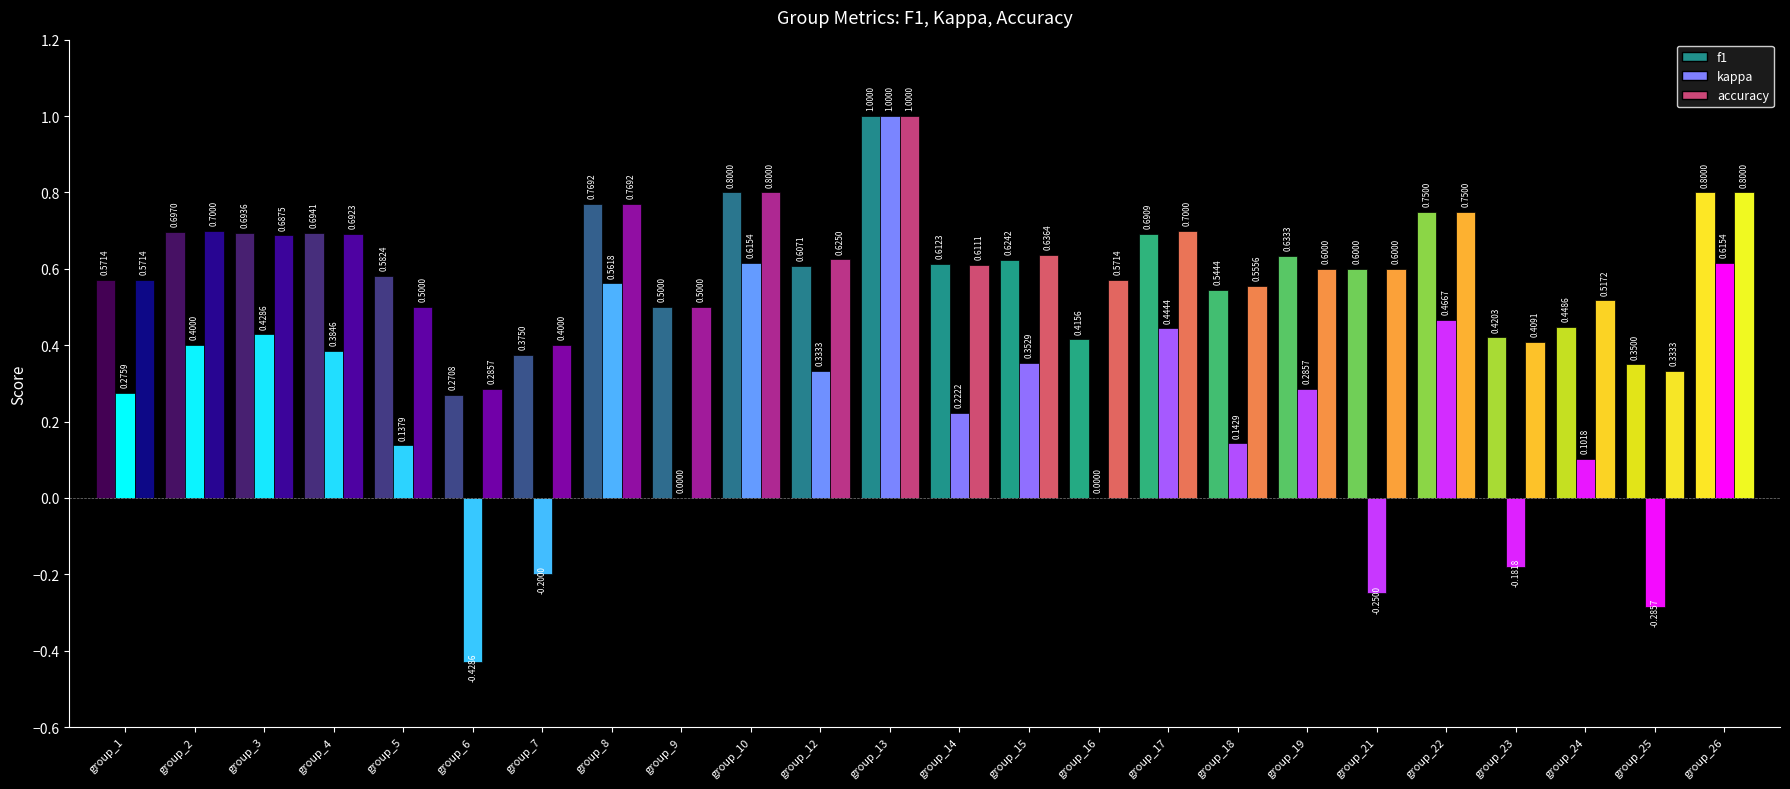

Is it true that accuracy equals 0.6 at 13?

False